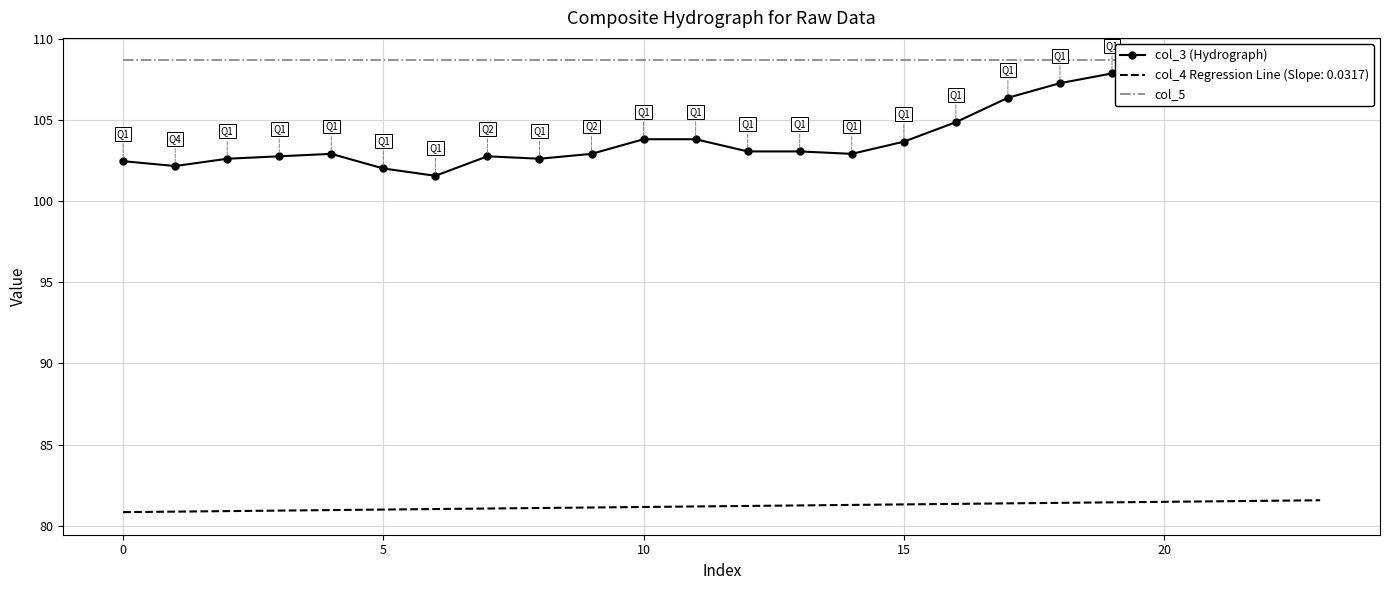

What is the average value of the col_5 series?

108.6